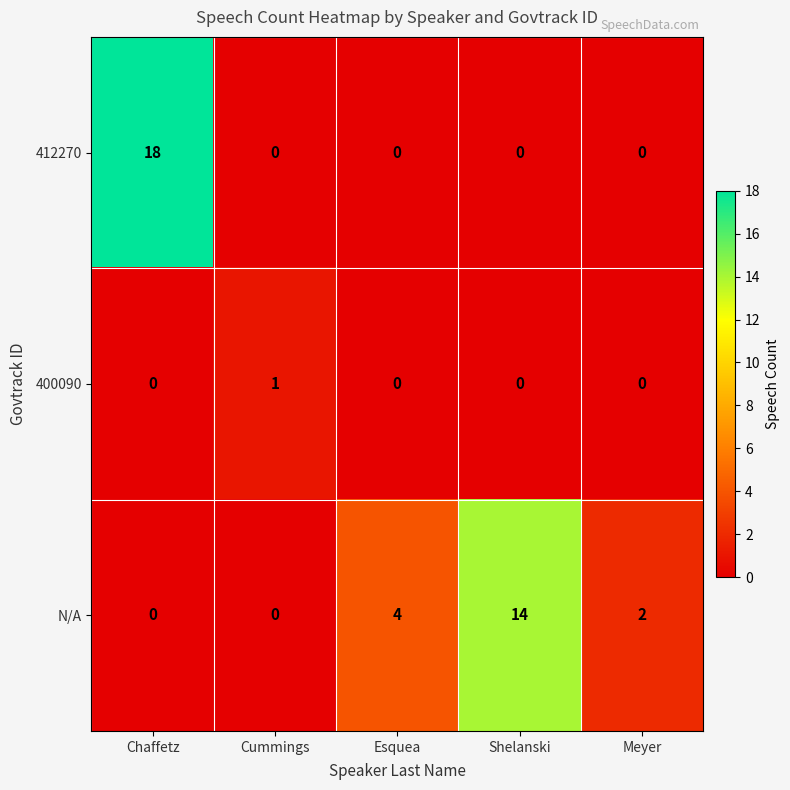

Reading left to right, transcribe all the data shown in this chart.

412270: Chaffetz=18	Cummings=0	Esquea=0	Shelanski=0	Meyer=0
400090: Chaffetz=0	Cummings=1	Esquea=0	Shelanski=0	Meyer=0
N/A: Chaffetz=0	Cummings=0	Esquea=4	Shelanski=14	Meyer=2